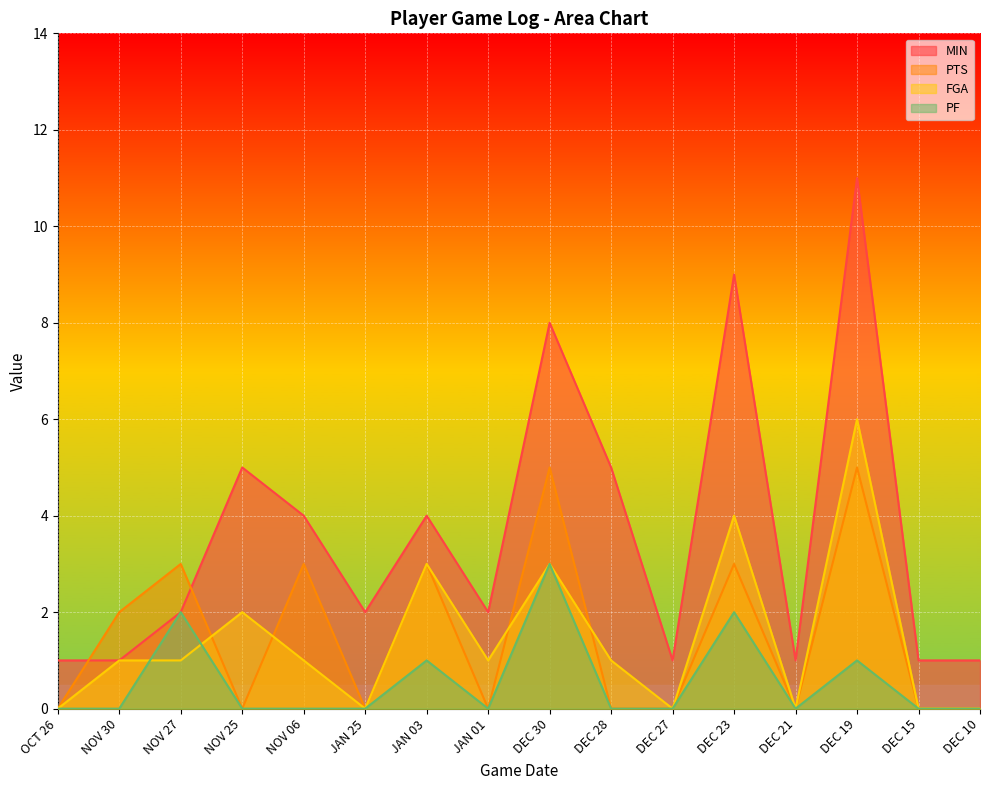

True or false: MIN and PF intersect in this chart.

False